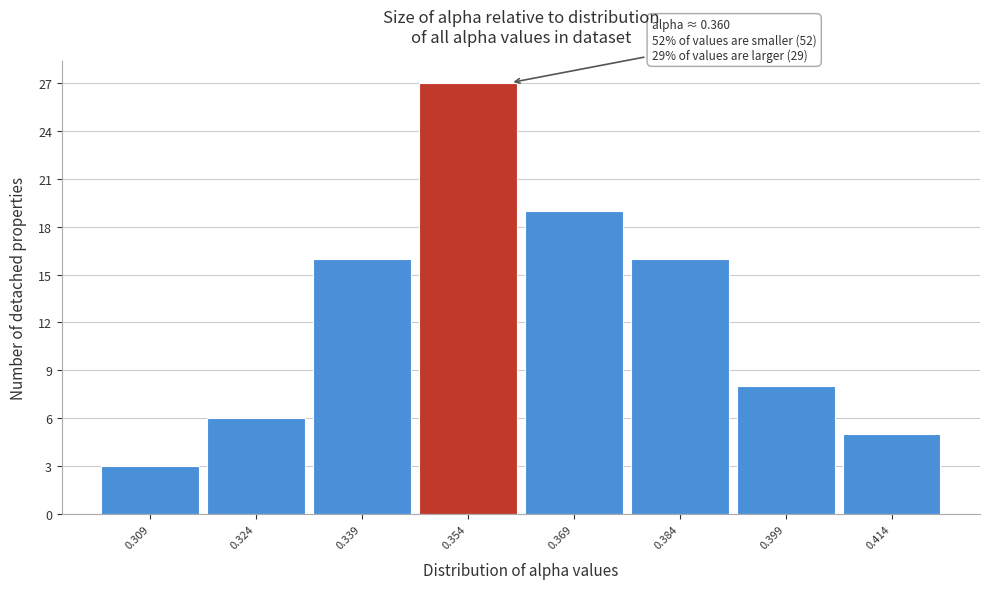

Over which range of the x-axis is the bar tallest?

0.346 to 0.362